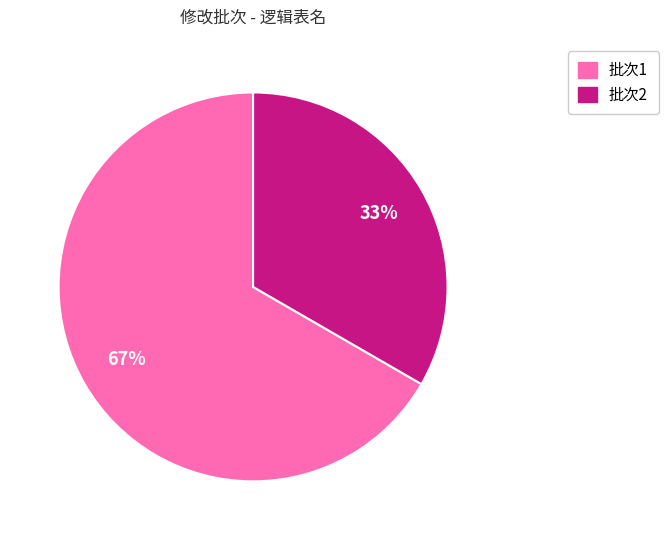

Does any single category account for the majority?

Yes